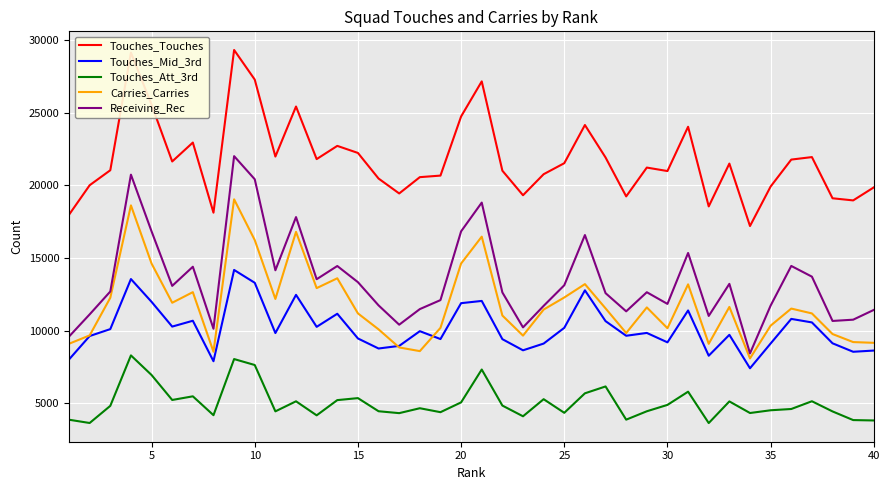

Rank the series by their maximum value, from lowest to highest.

Touches_Att_3rd, Touches_Mid_3rd, Carries_Carries, Receiving_Rec, Touches_Touches